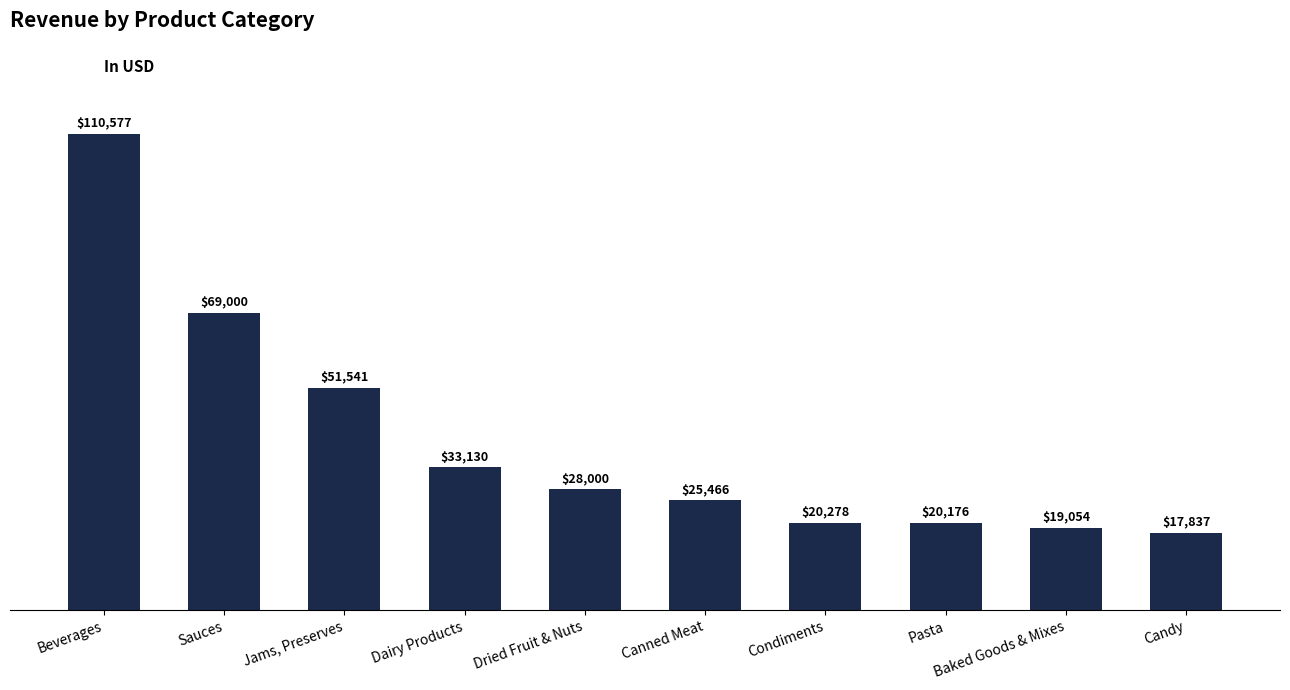

Which has a higher value, Canned Meat or Beverages?

Beverages